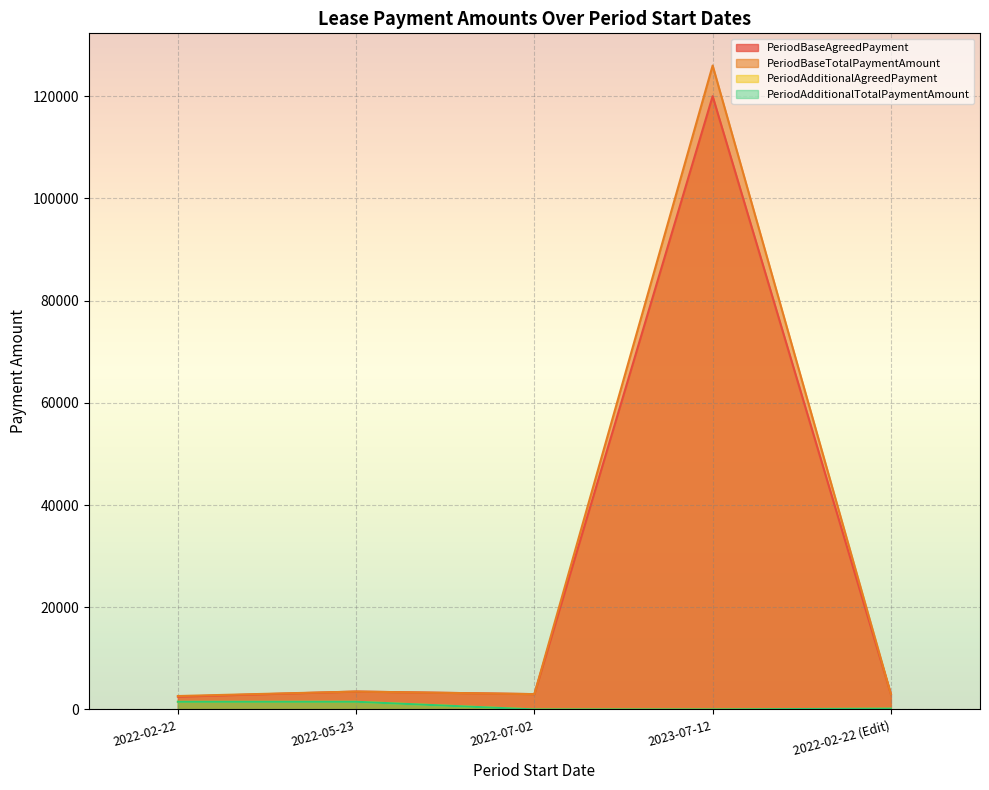

How many values in the PeriodBaseTotalPaymentAmount series are below 3000?

1